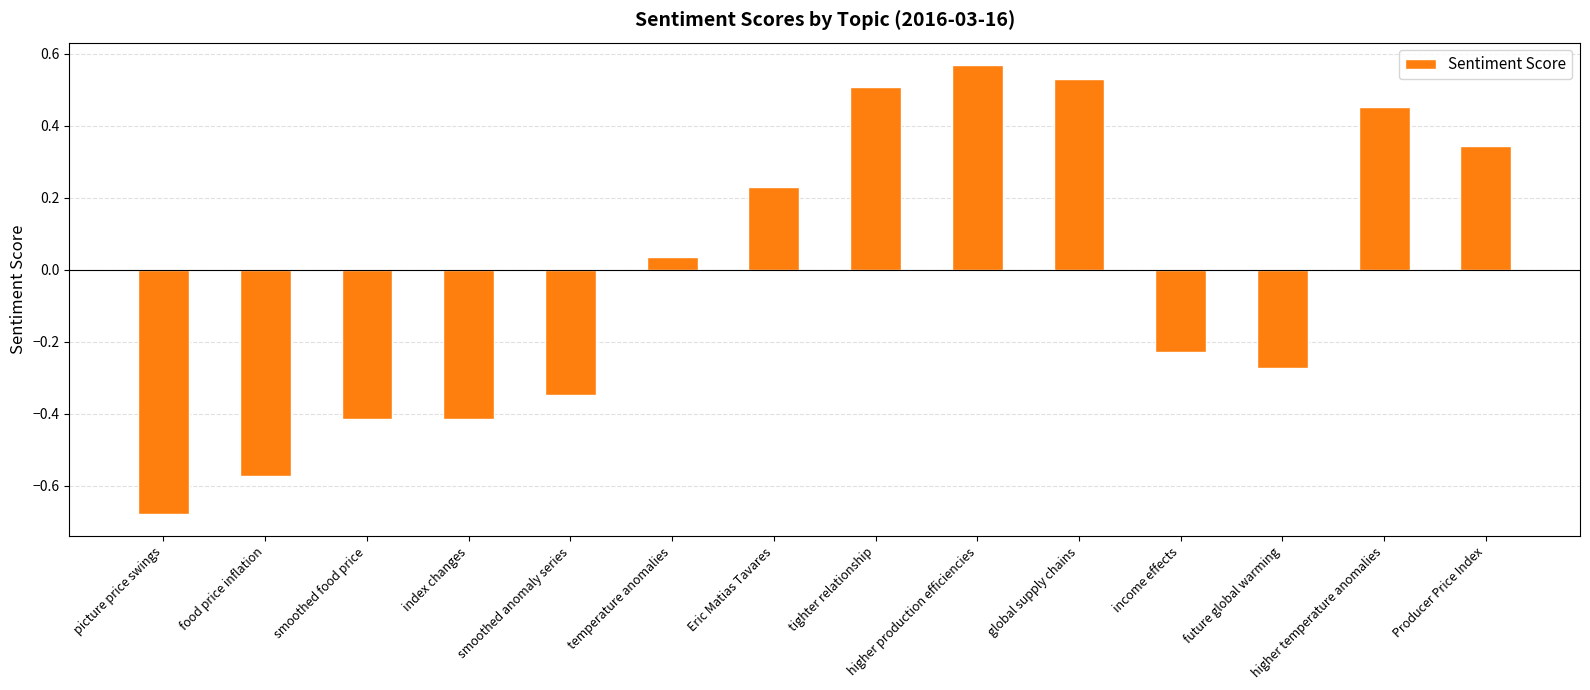

What is the label of the 3rd bar from the left?

smoothed food price